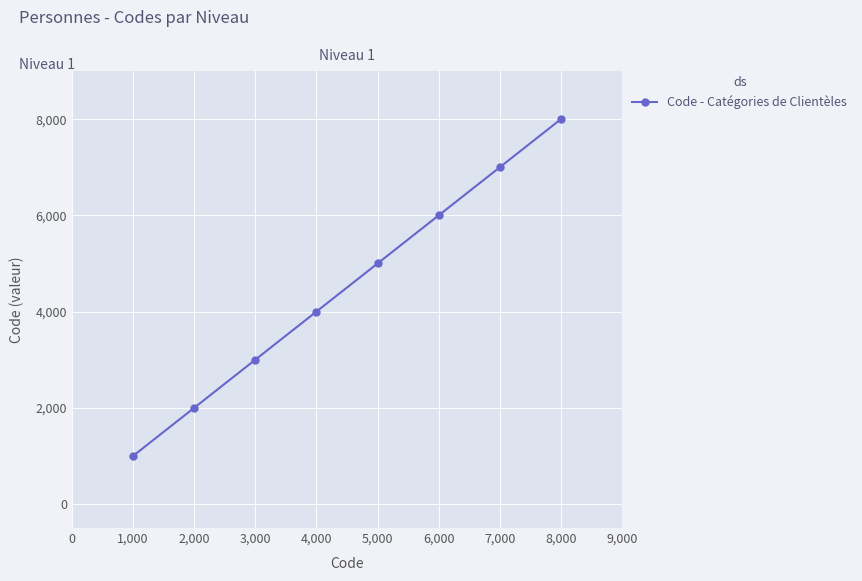

Count the values in the range 3000 to 7000.

5